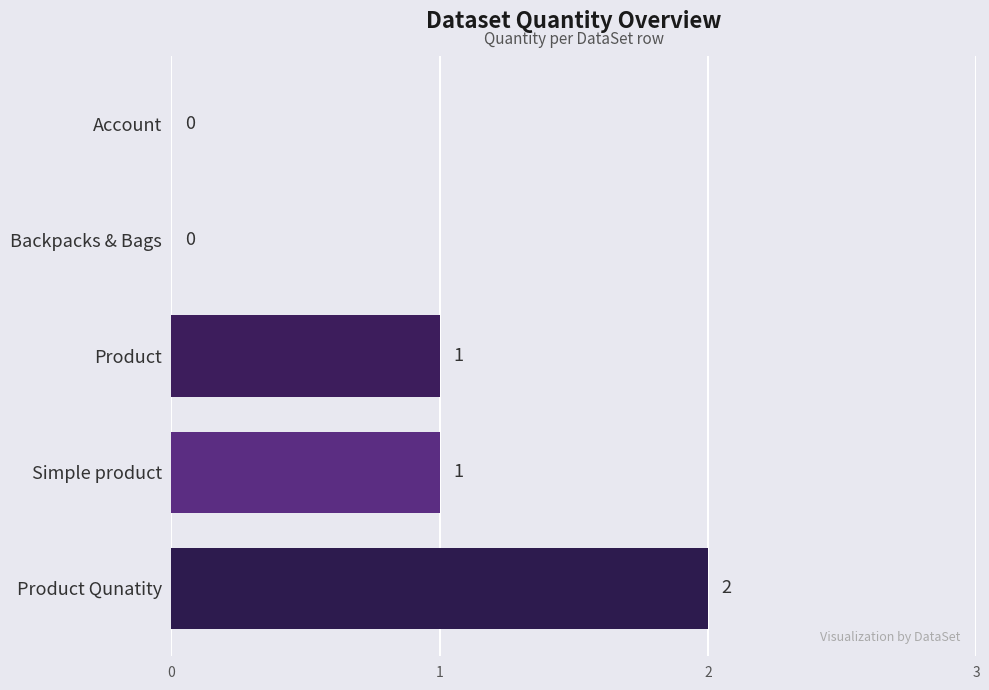

What is the sum of all values?

4